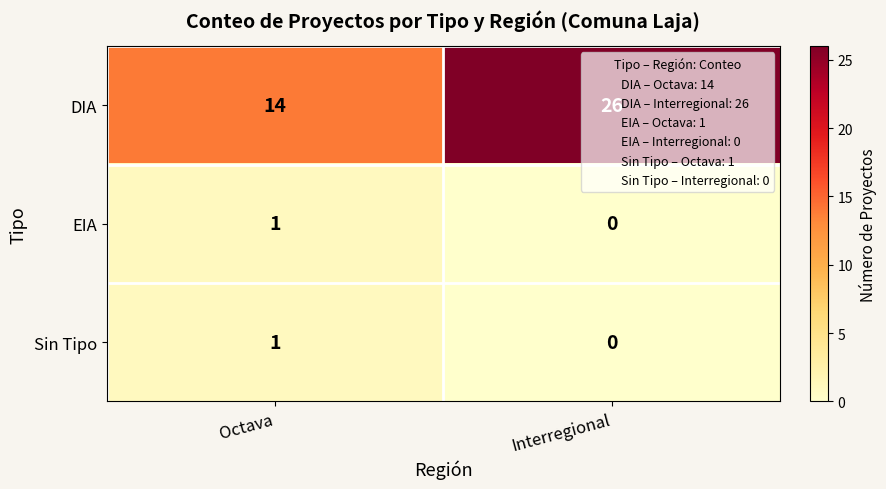

Which series has the largest total across all categories?

DIA